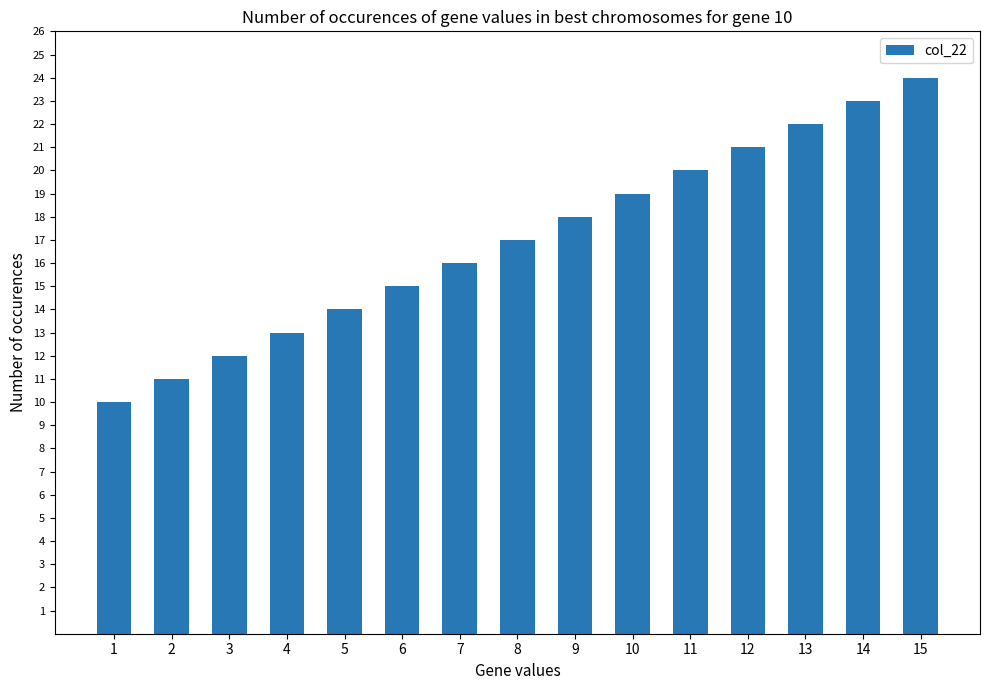

Reading left to right, what are all the values shown in this chart?

10	11	12	13	14	15	16	17	18	19	20	21	22	23	24